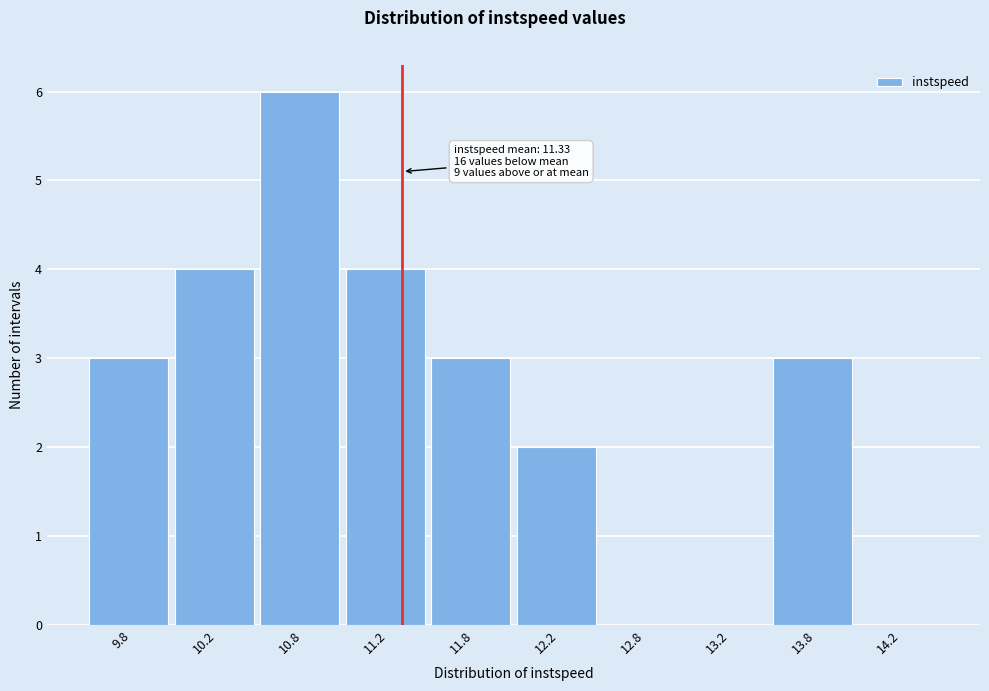

Which range on the x-axis has the tallest bar?

10.5 to 11.0